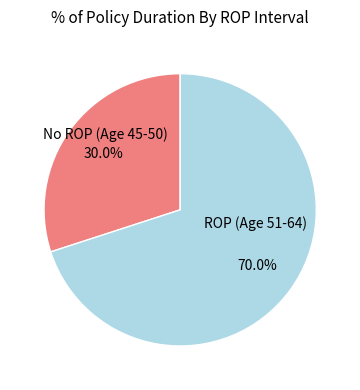

Is there any slice that represents more than half of the pie?

Yes